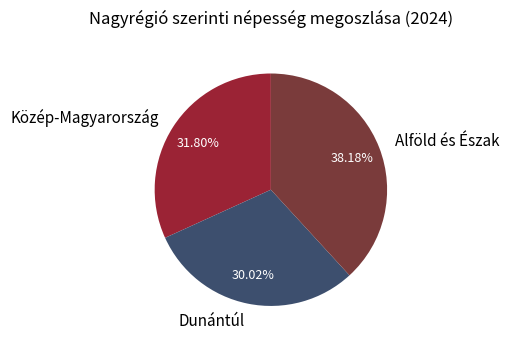

What percentage is the Alföld és Észak slice, to the nearest percent?

38%